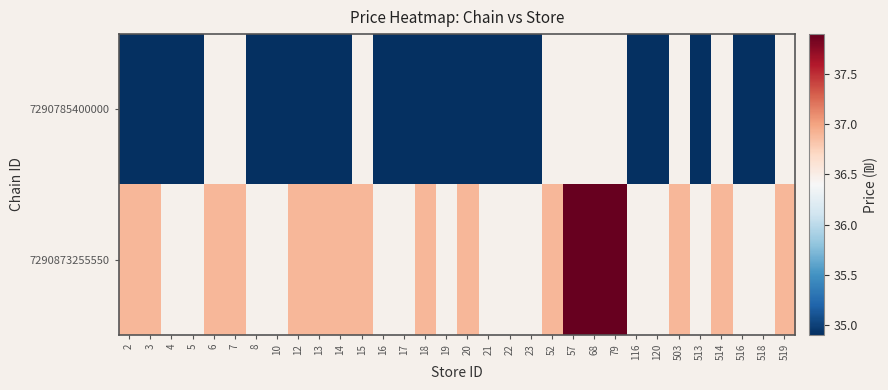

Is it true that 7290873255550 equals 36.9 at 2?

True